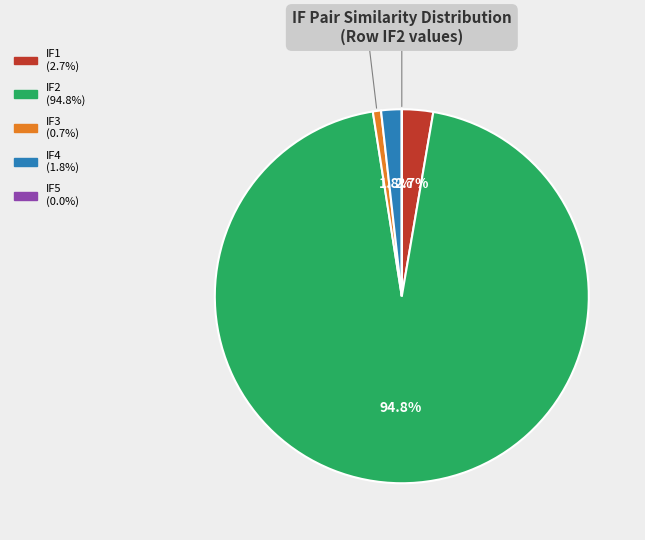

Is there any slice that represents more than half of the pie?

Yes